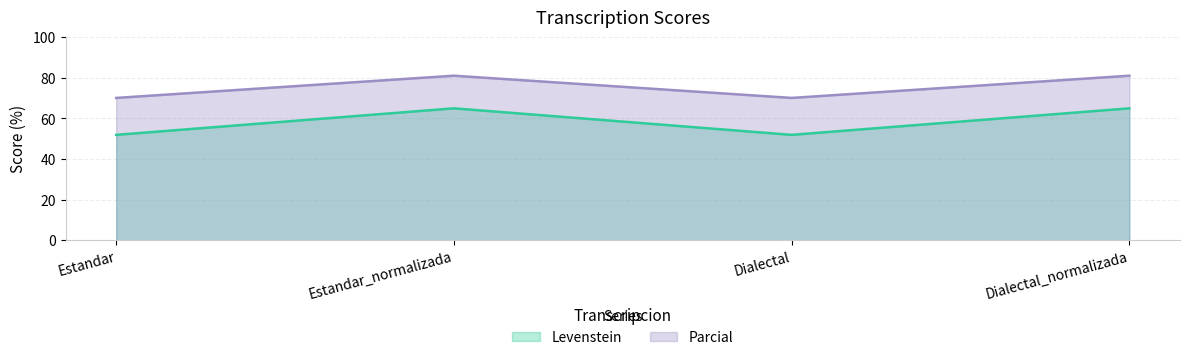

How many interior local peaks does the Parcial series have?

1